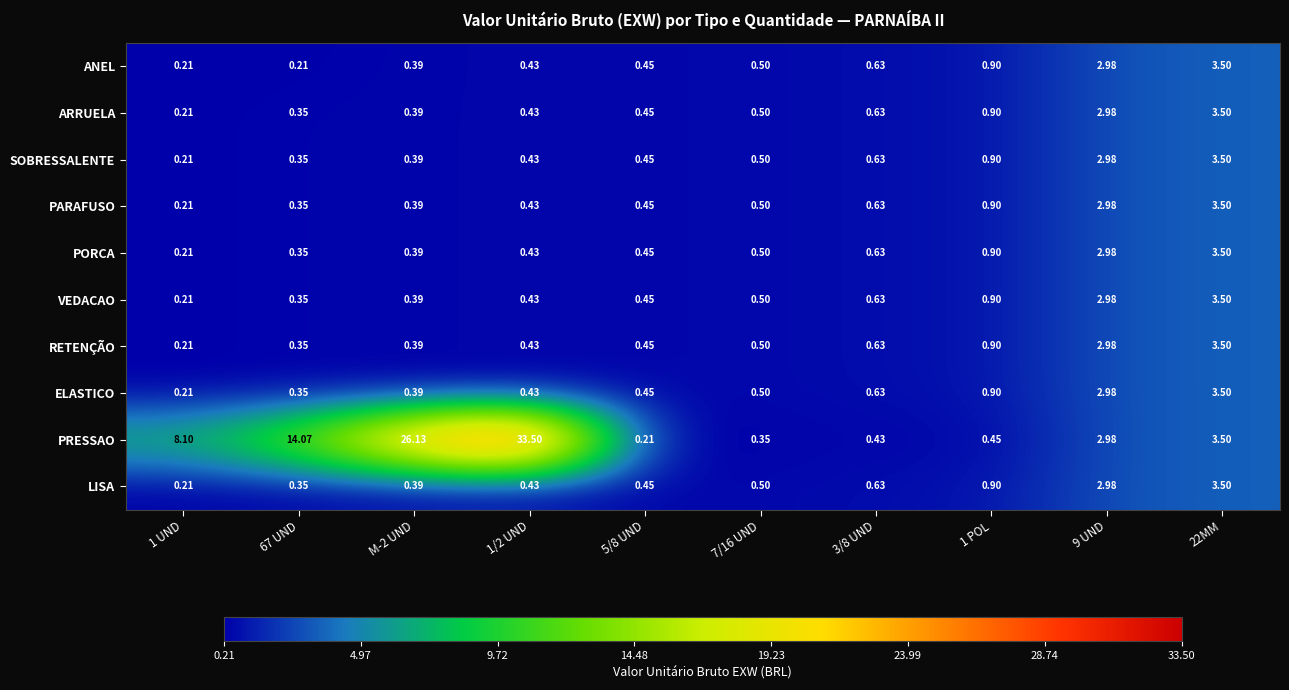

Is the value of PRESSAO at 9 UND greater than the value of PARAFUSO at 7/16 UND?

Yes